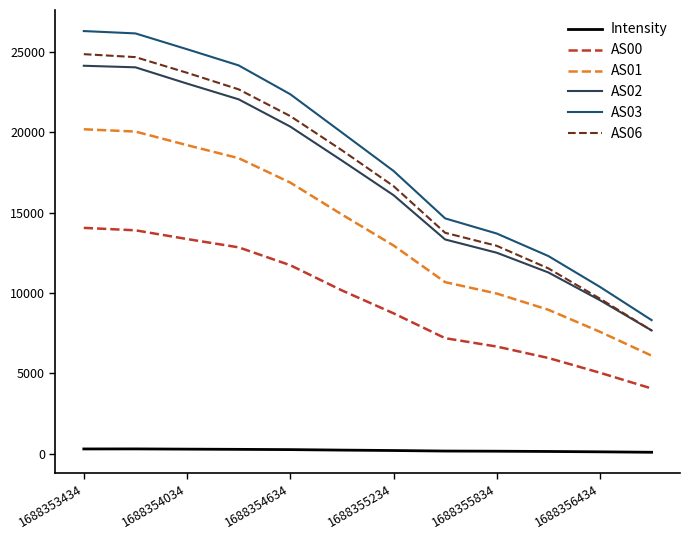

True or false: AS00 and AS02 cross at least once.

False